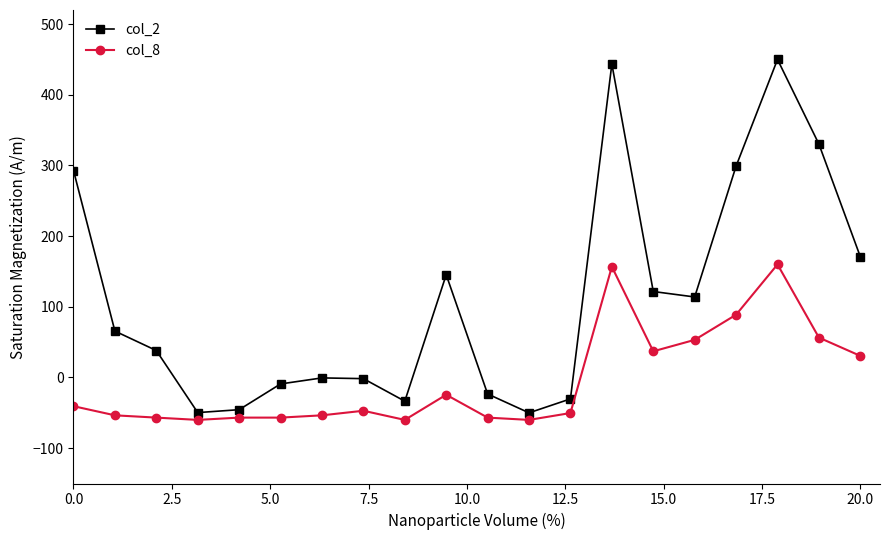

Which series has the largest total across all categories?

col_2